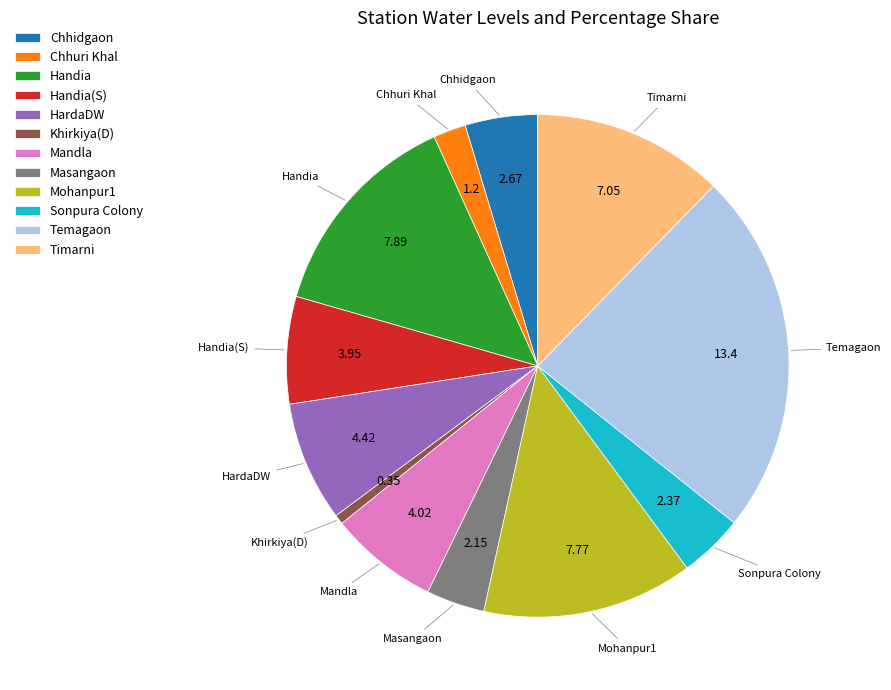

What is the largest slice in the pie chart?

Temagaon